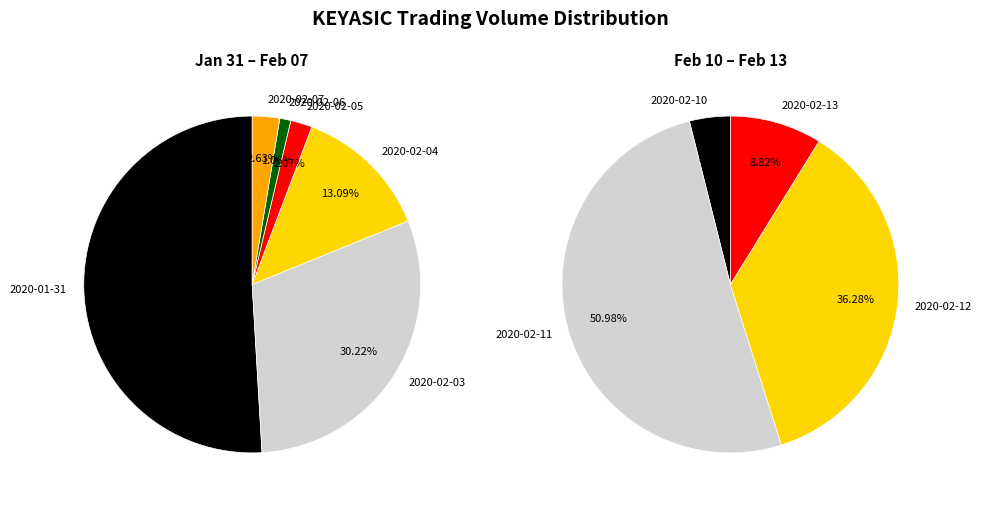

How many slices are in this pie chart?

10